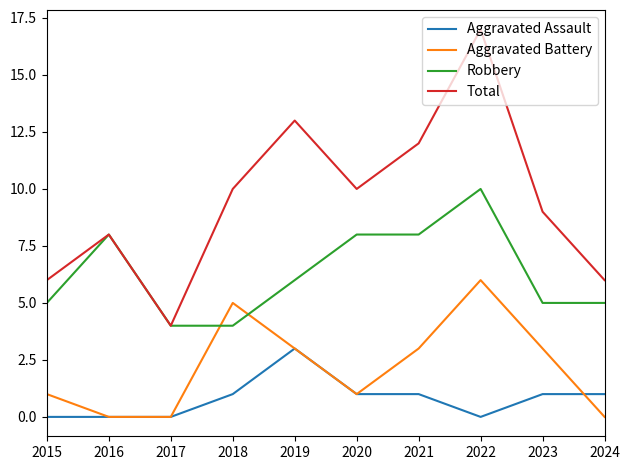

Between 2017 and 2022, which series saw the biggest shift?

Total